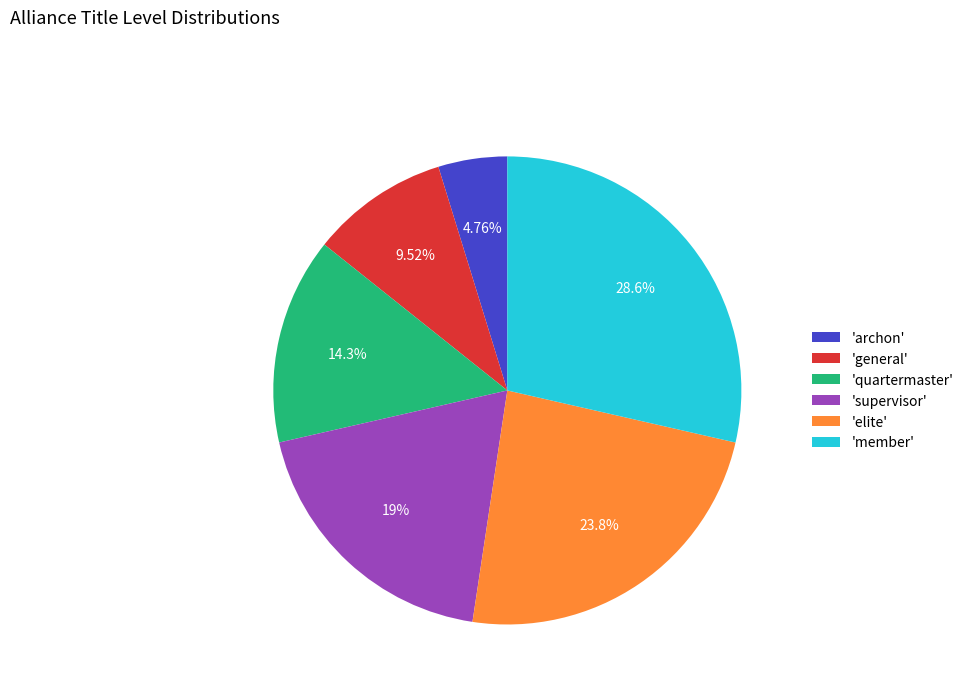

To the nearest percent, what is the difference between the largest and smallest slice percentages?

24%